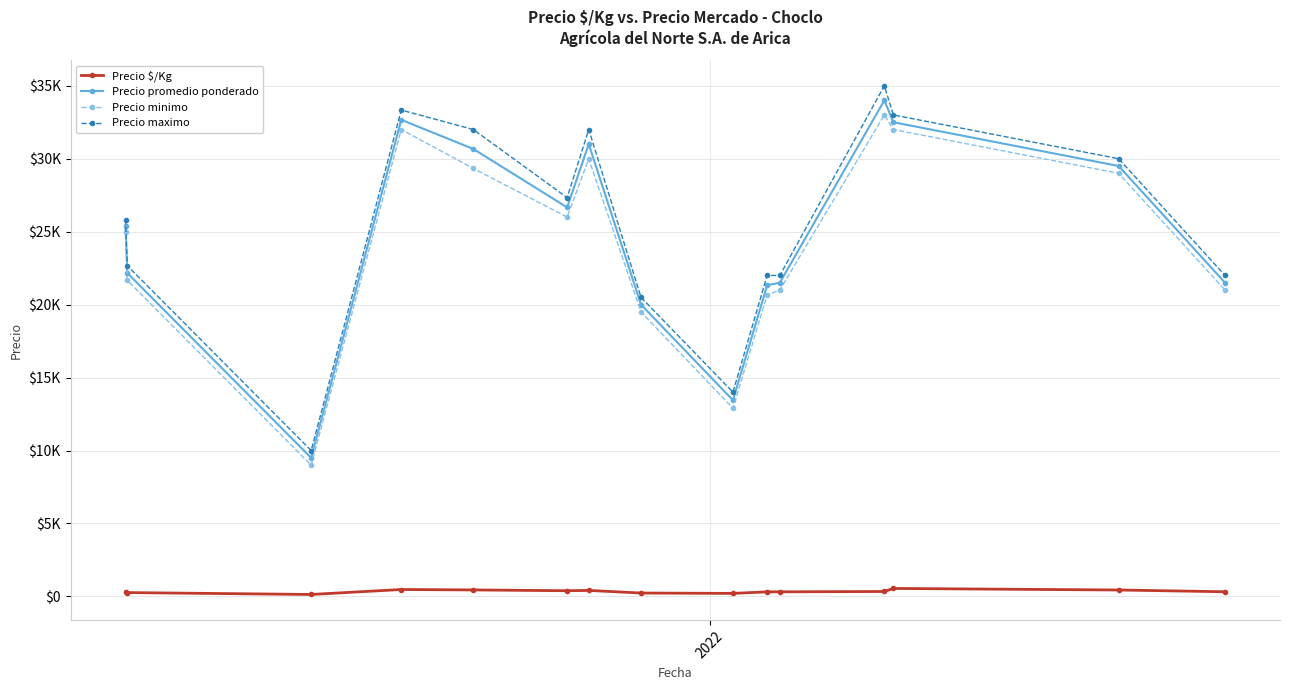

How many values in the Precio promedio ponderado series exceed 25416?

8